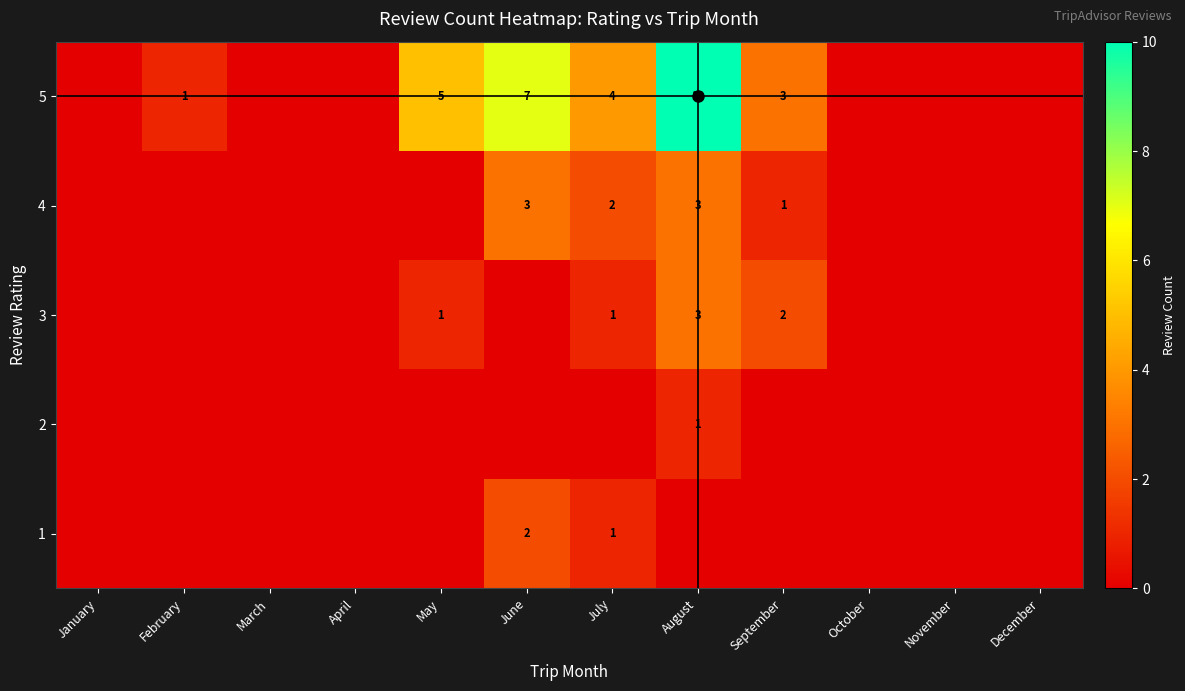

What is the spread (max minus min) of values at June?

7